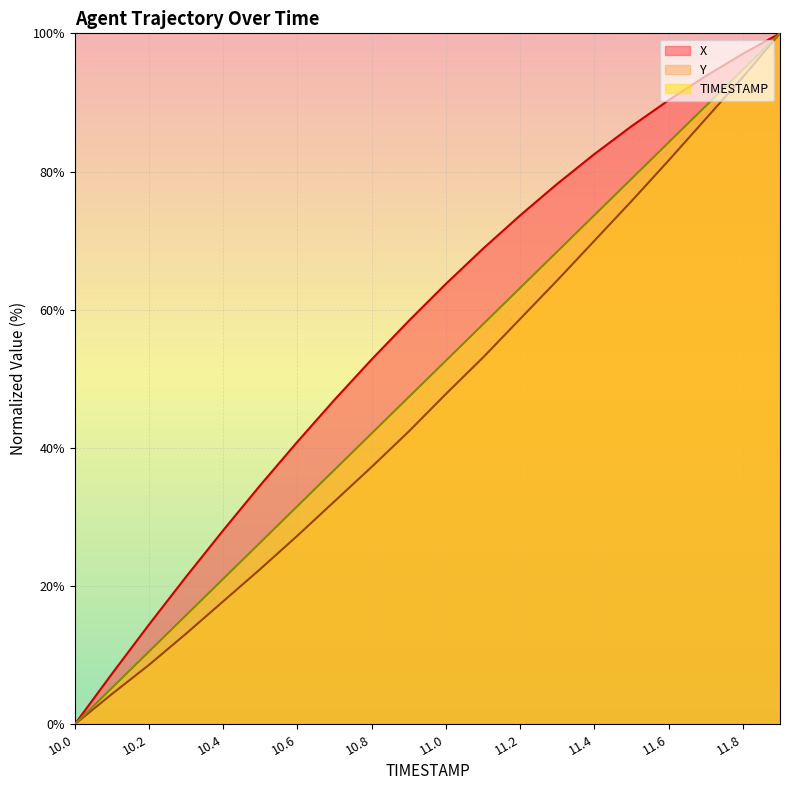

At which category is the sum across all series the highest?

11.9